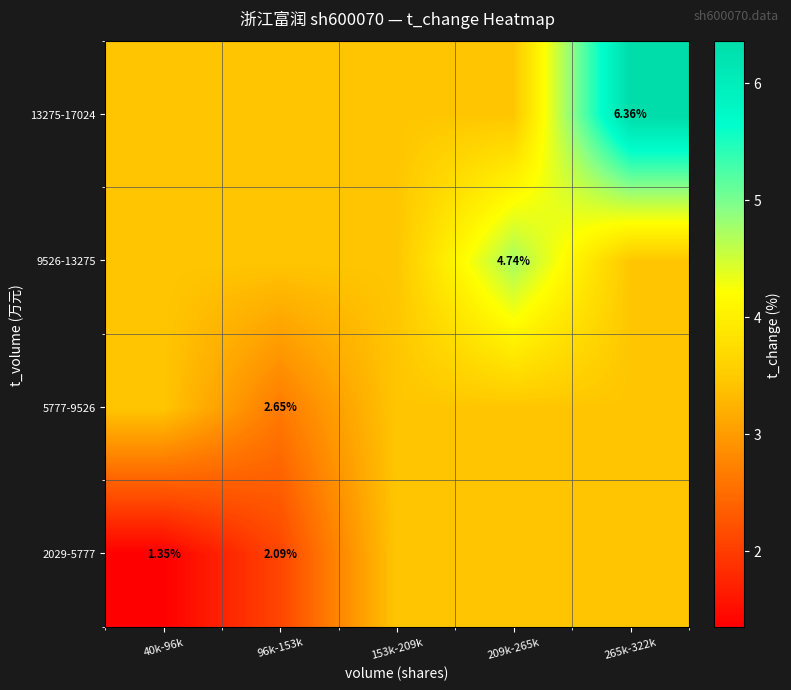

At which category is the sum across all series the highest?

265k-322k